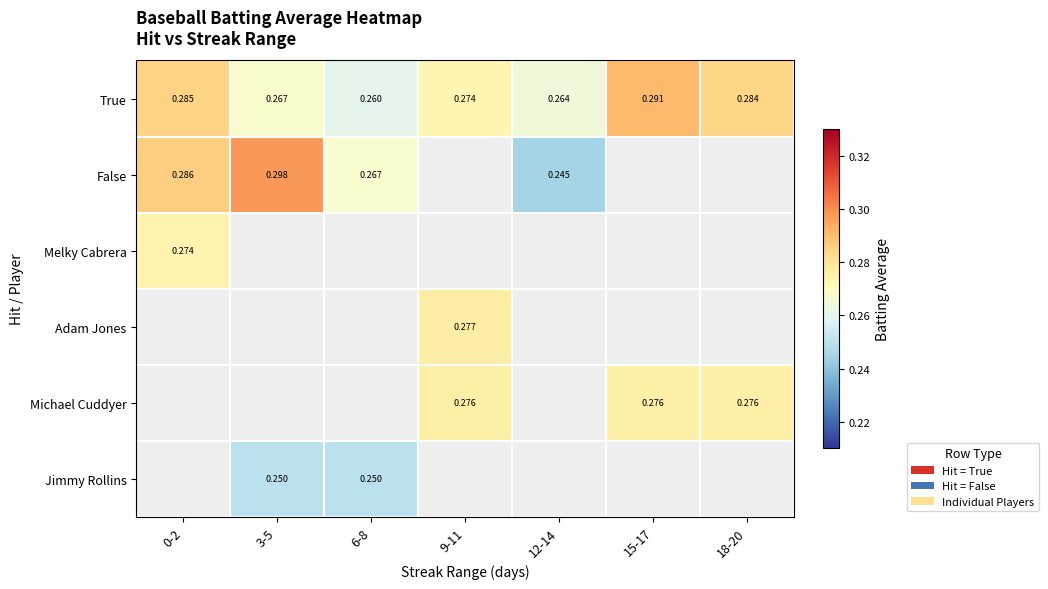

What is the sum of the True values at 6-8 and 3-5?

0.5